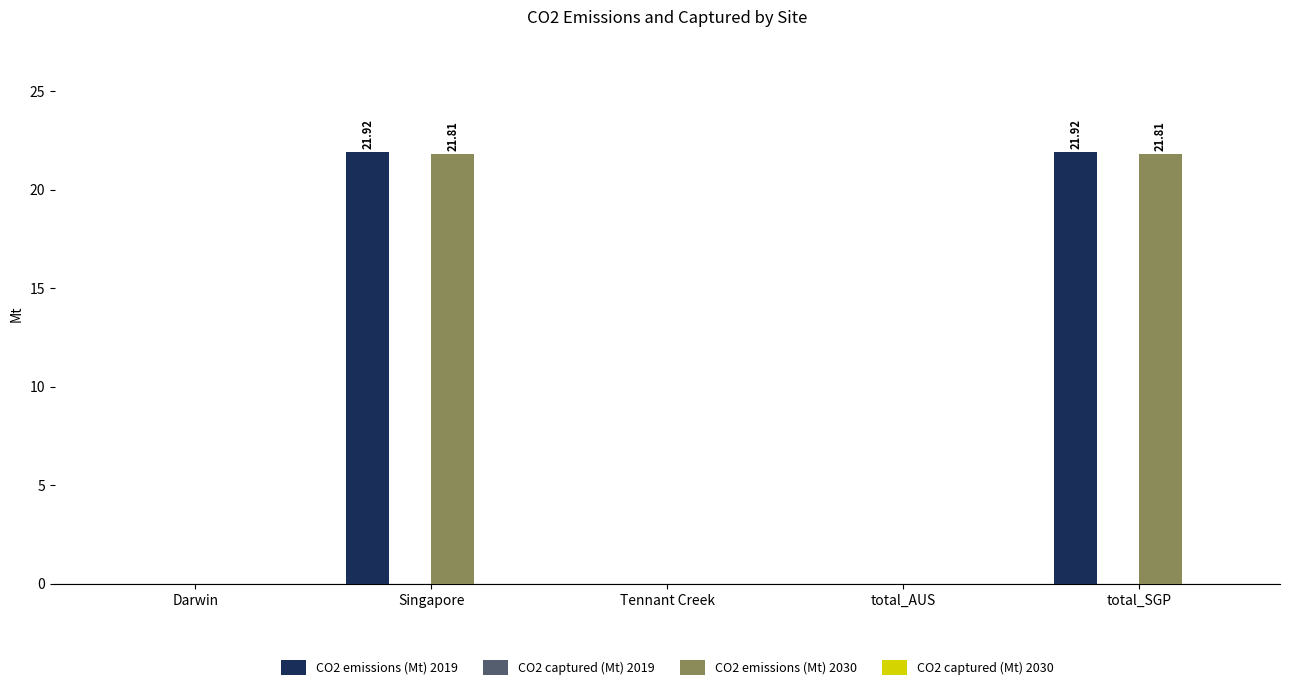

Between Darwin and total_SGP, which series saw the biggest shift?

CO2 emissions (Mt) 2019